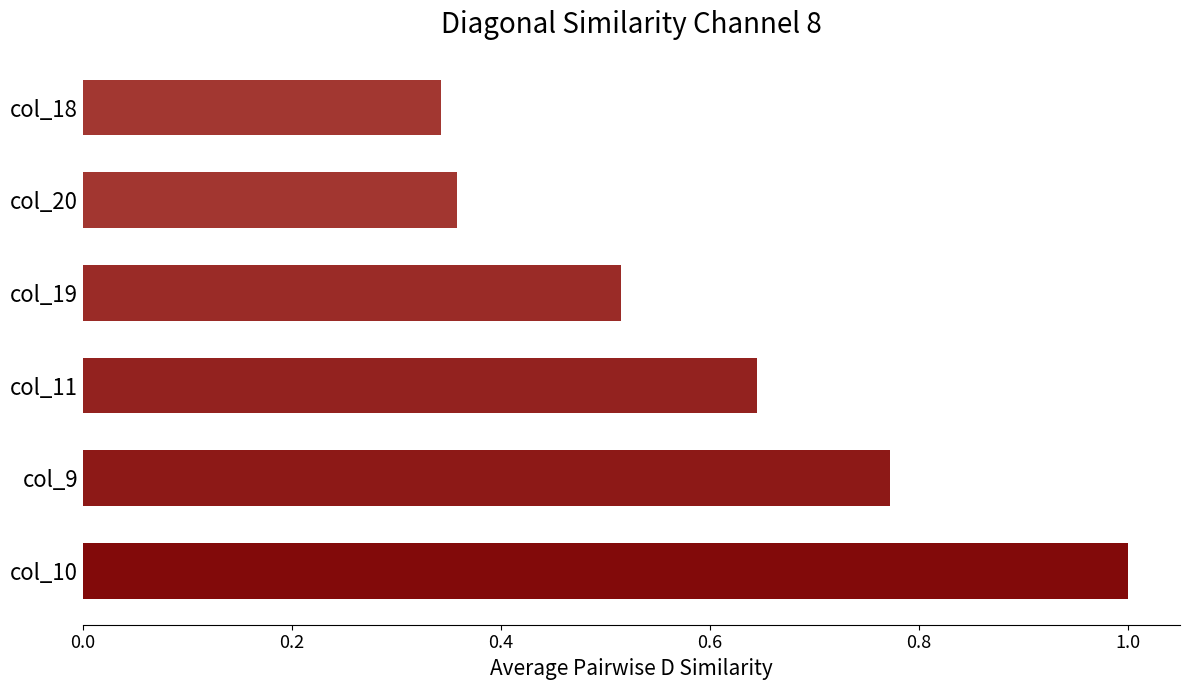

How many series are shown in this chart?

1